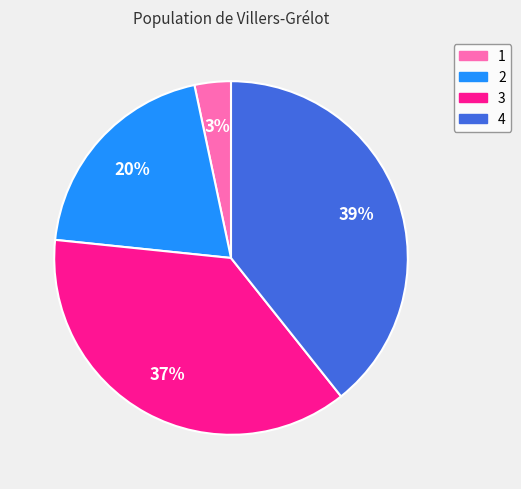

Count the number of slices in the pie.

4